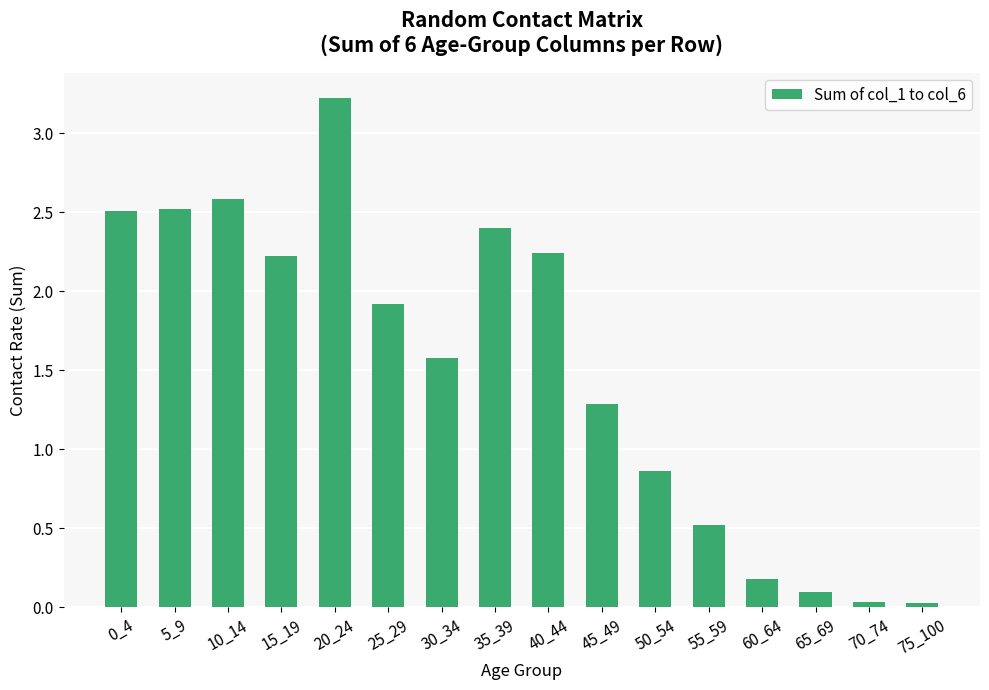

Where is the data nearest to the value 1?

50_54